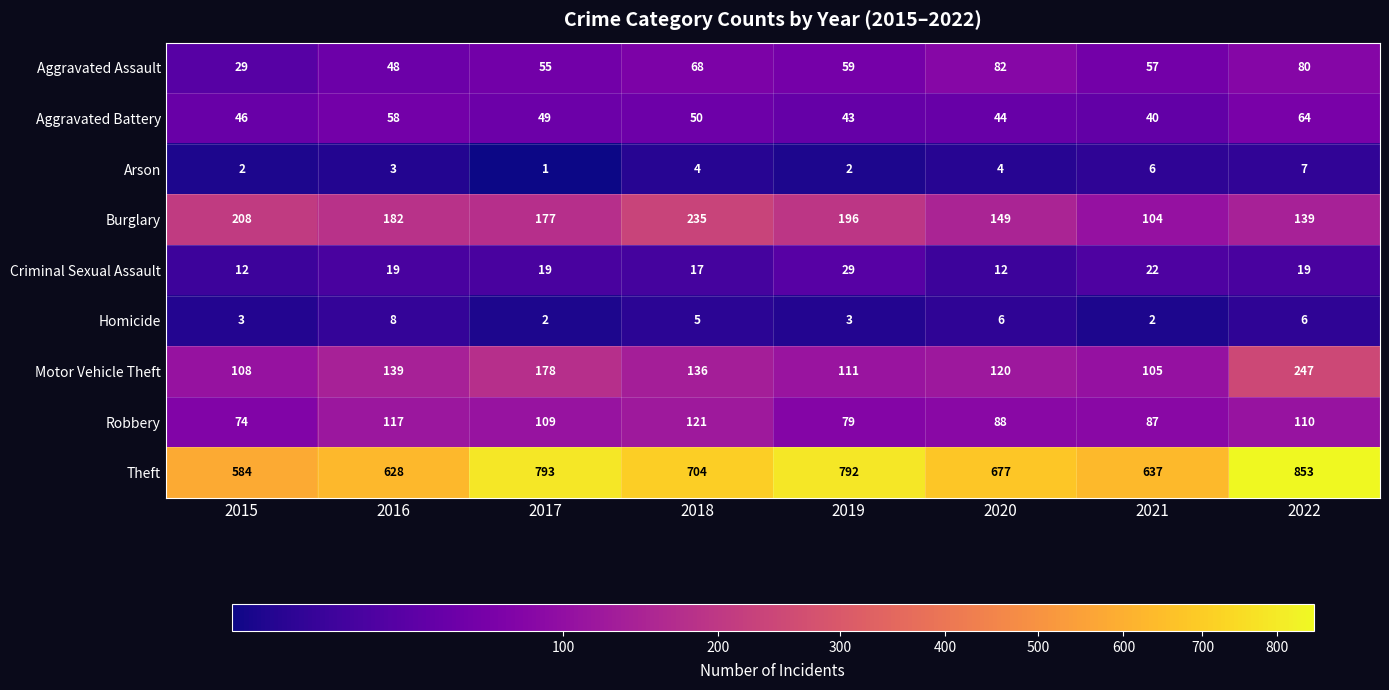

What is the sum of the Motor Vehicle Theft values at 2021 and 2018?

241